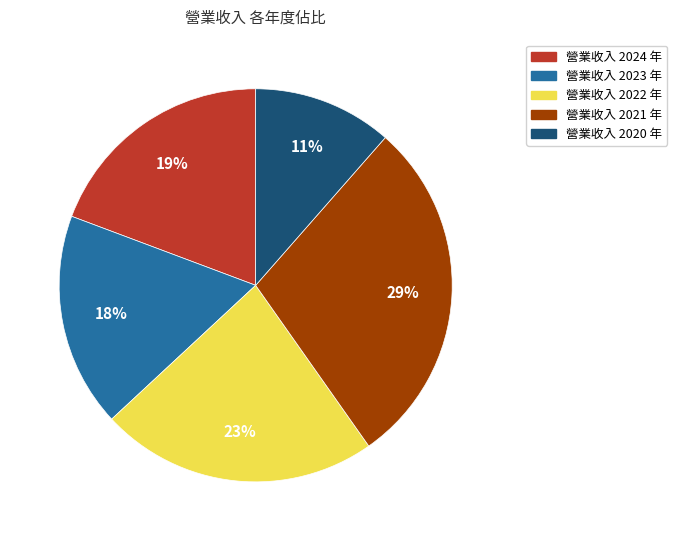

Is there a majority slice in this chart?

No